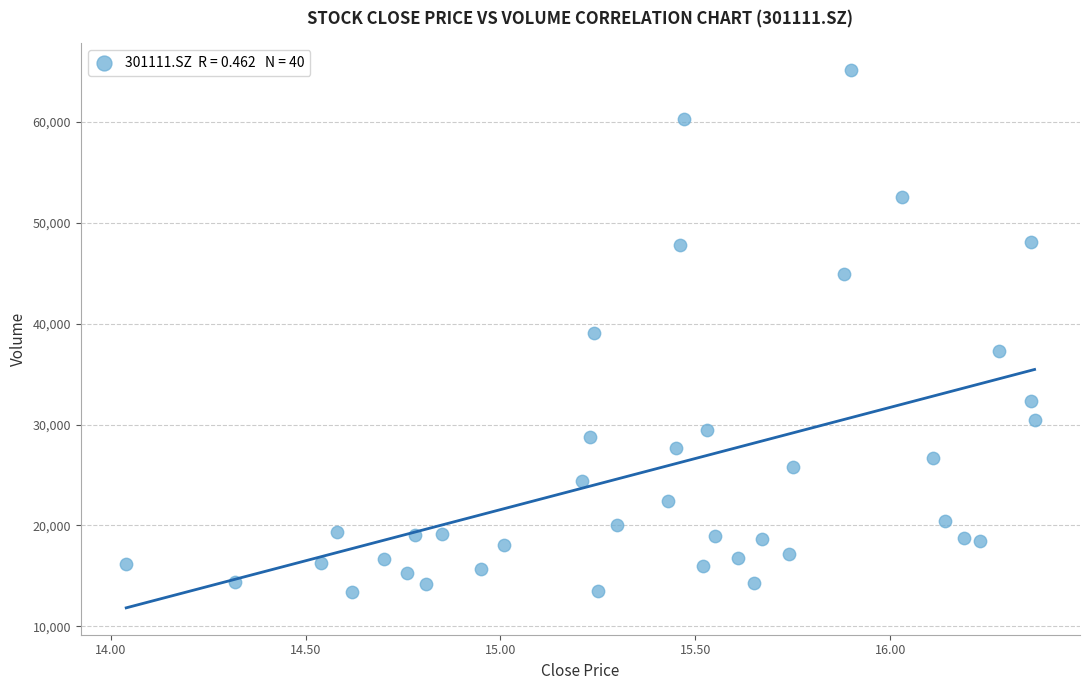

What is the range of Y values (max minus min)?

51710.4